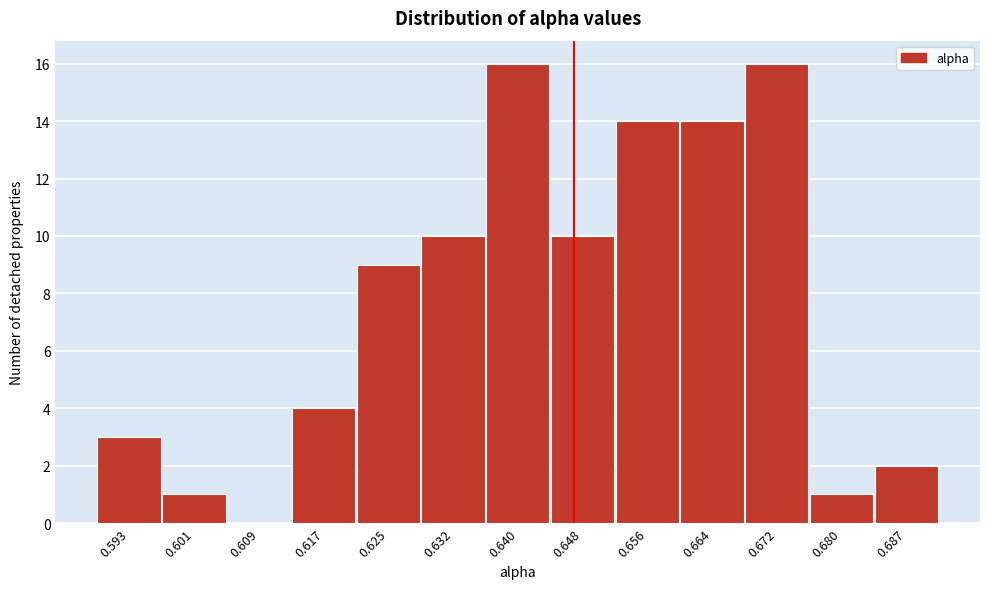

Reading right to left, what are all the values shown in this chart?

0.687=2	0.680=1	0.672=16	0.664=14	0.656=14	0.648=10	0.640=16	0.632=10	0.625=9	0.617=4	0.609=0	0.601=1	0.593=3